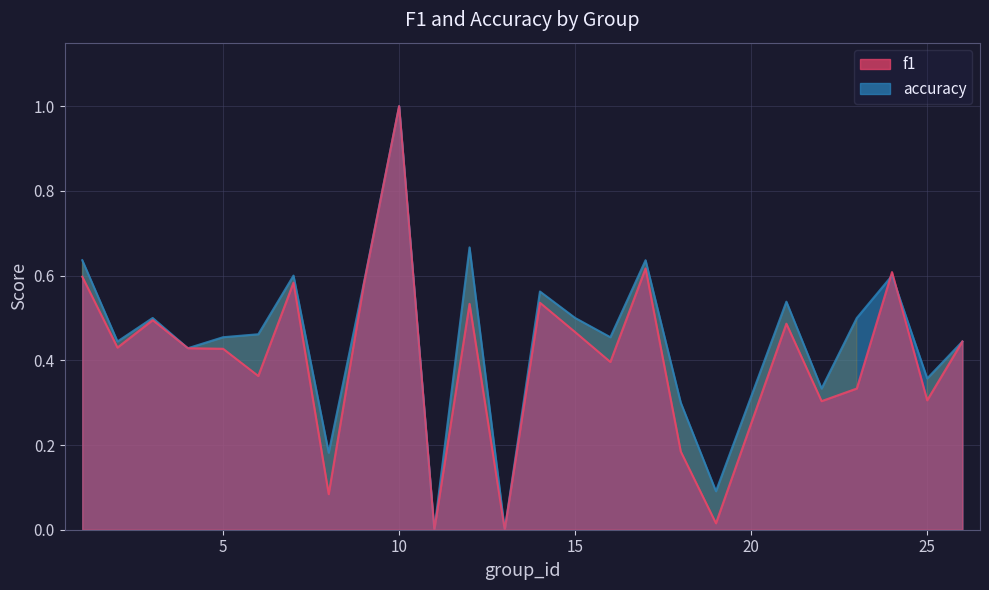

Which series has the largest range (max minus min)?

f1